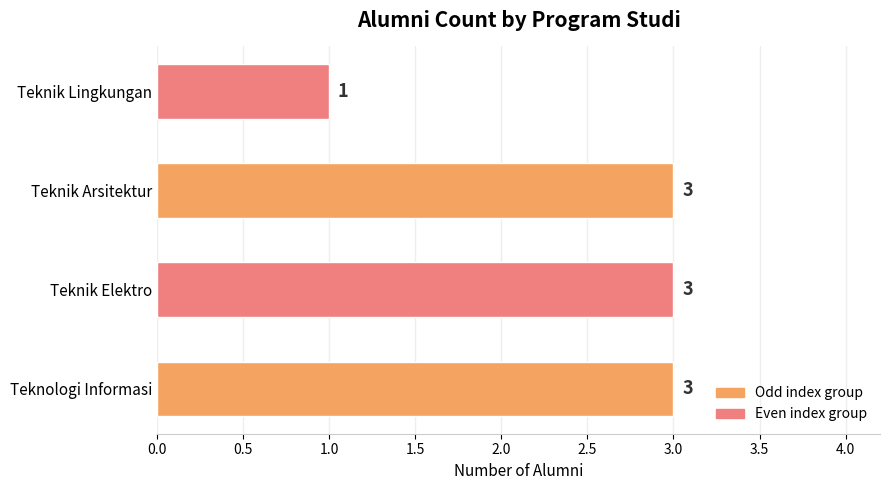

How many bars are there in total?

4